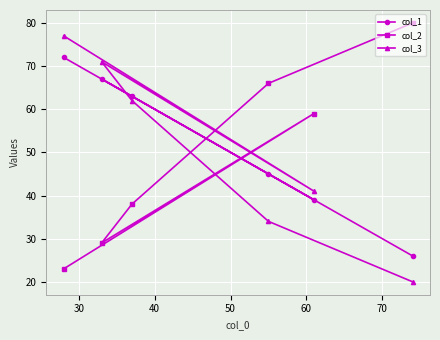

At how many categories does at least one series exceed 52?

6